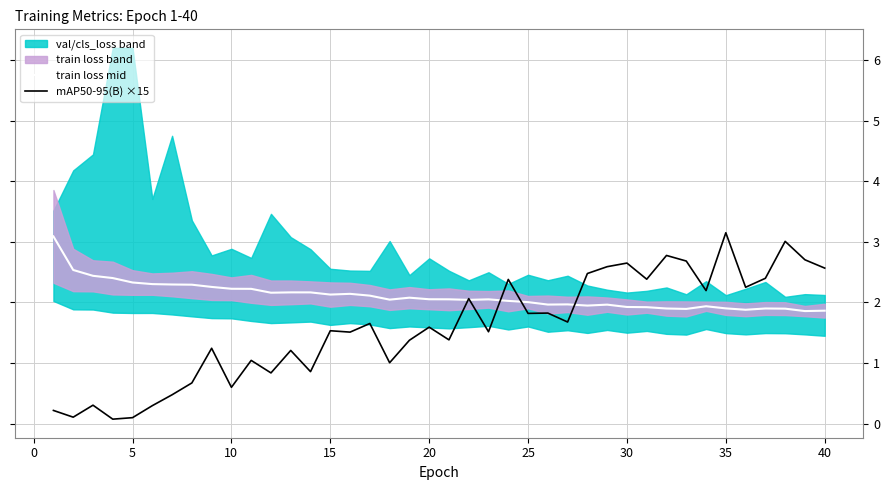

What is the highest value of the train loss mid series?

3.1